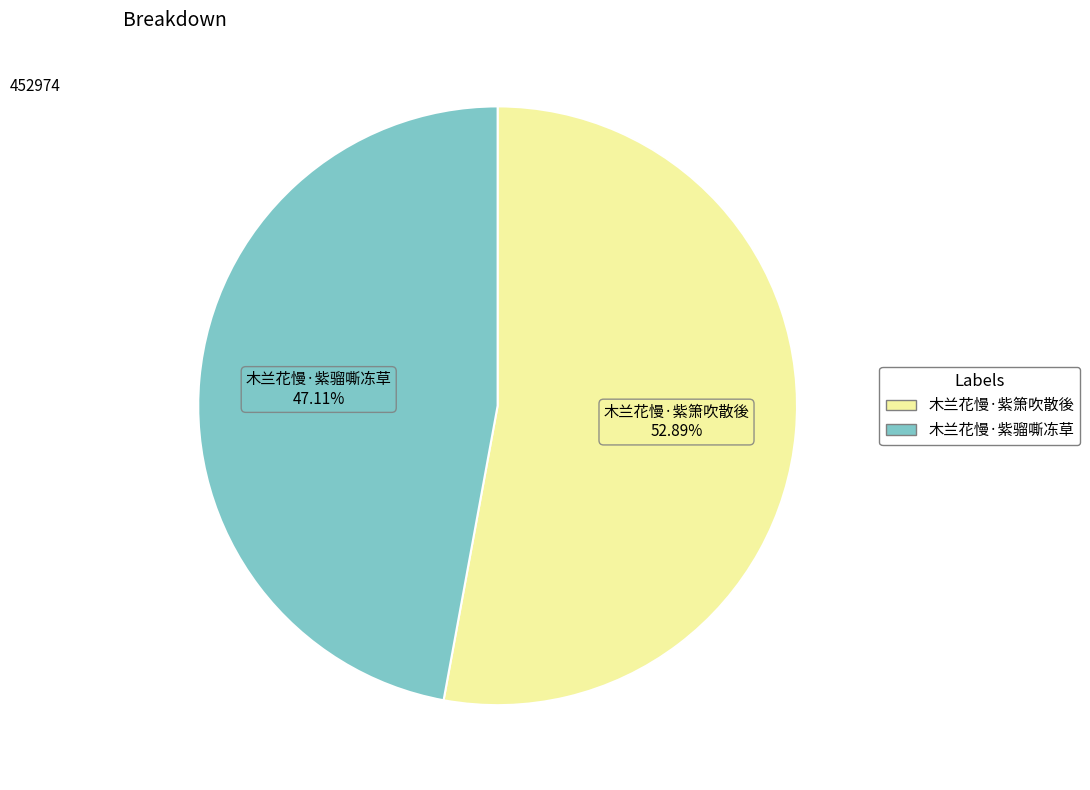

Approximately how many times larger is the value at 木兰花慢·紫箫吹散後 compared to 木兰花慢·紫骝嘶冻草?

1.1